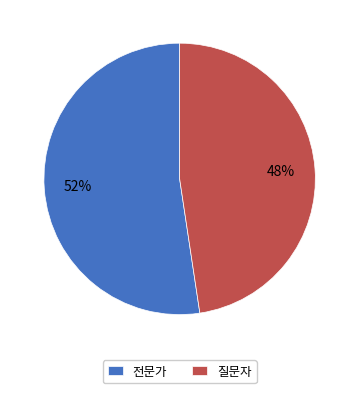

What is the smallest slice in the pie chart?

질문자